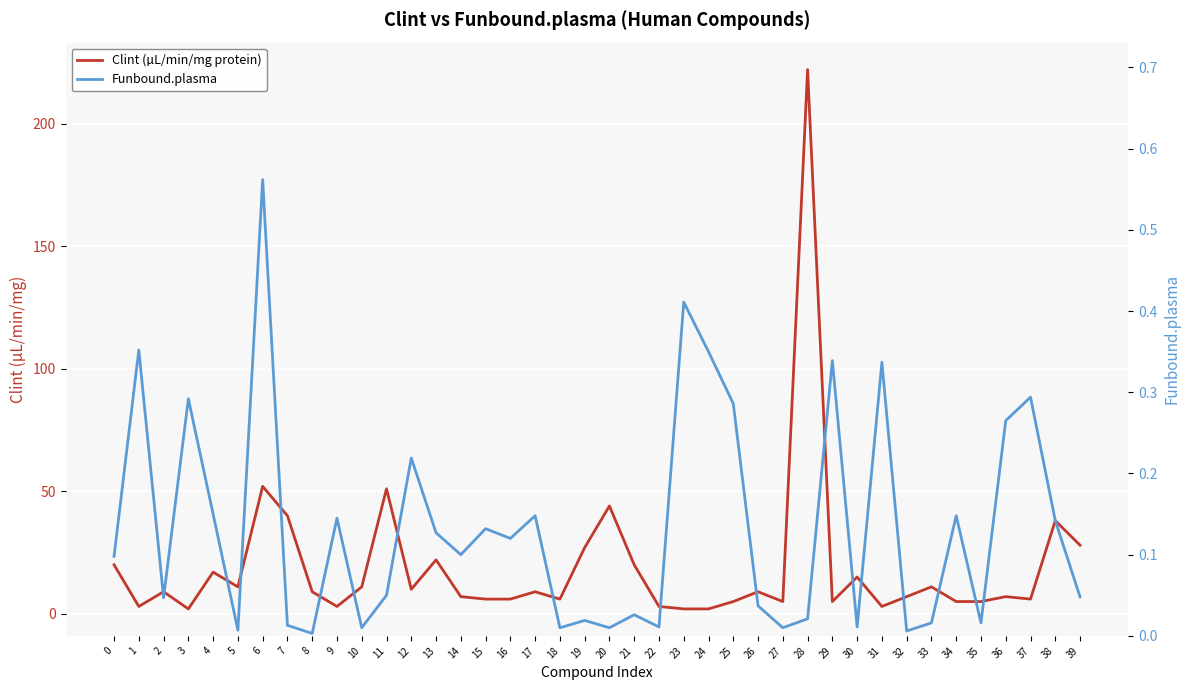

Rank the series at 0 from highest to lowest value.

Clint (µL/min/mg protein), Funbound.plasma